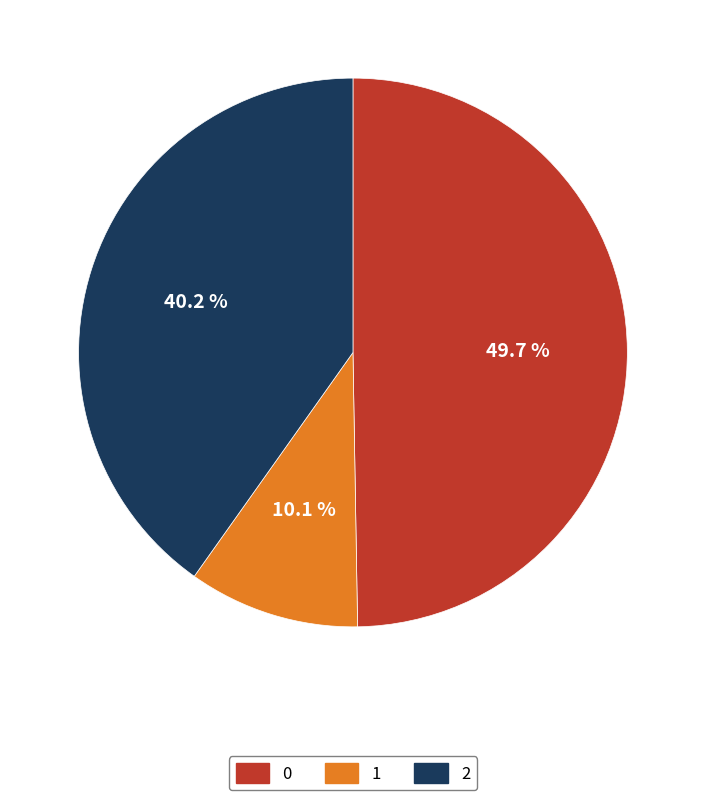

Is it true that 2 is 40% of the pie?

True